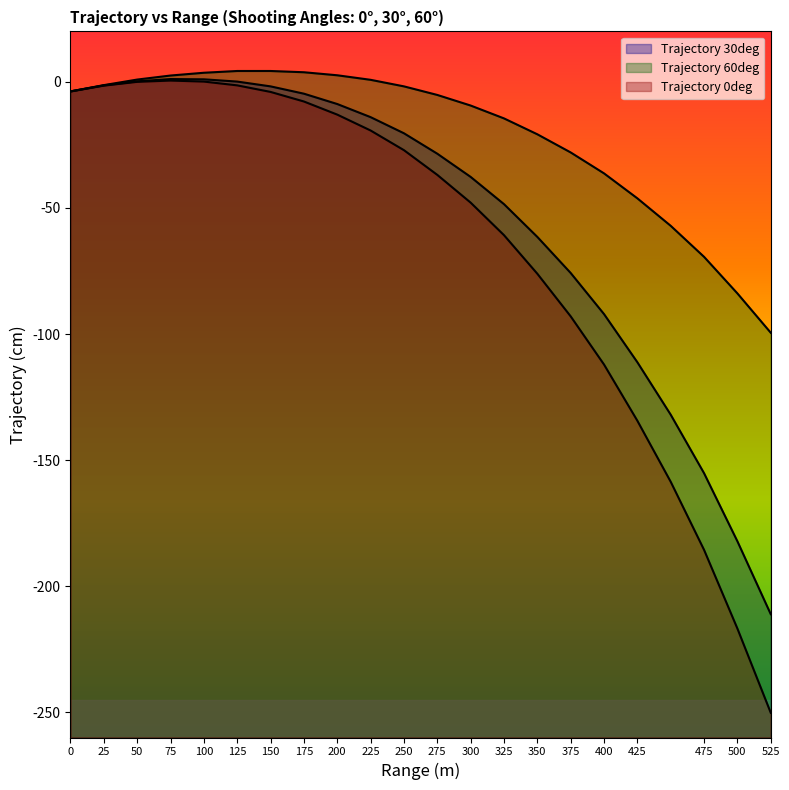

Rank the series by their average value, from highest to lowest.

Trajectory 60deg, Trajectory 30deg, Trajectory 0deg